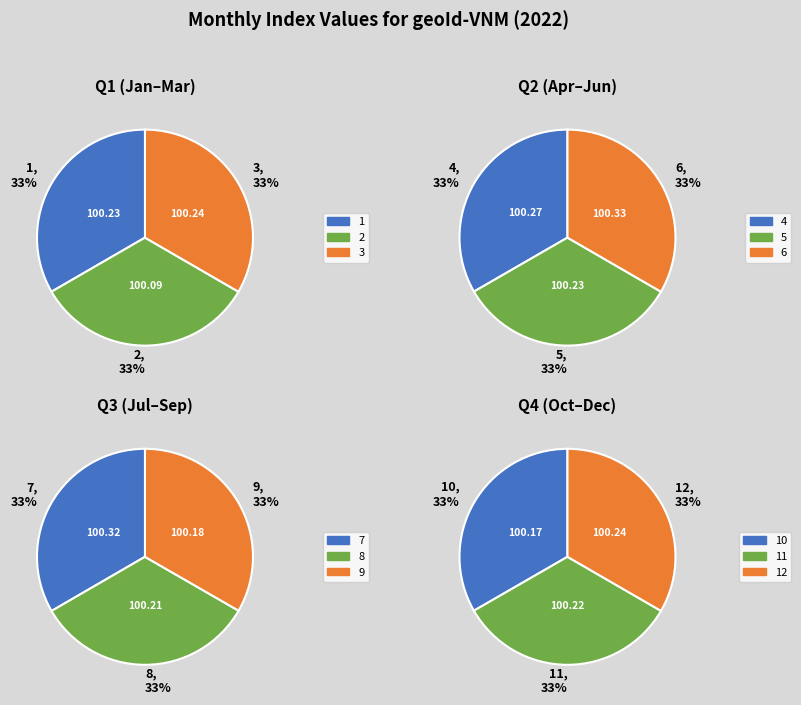

How many slices are in this pie chart?

12